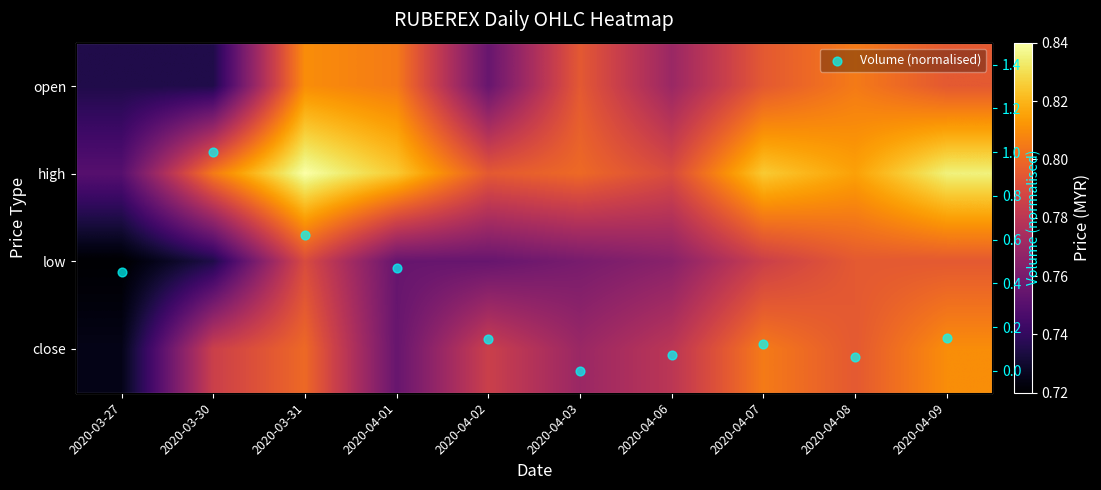

Which series has the largest range (max minus min)?

Volume (normalised)